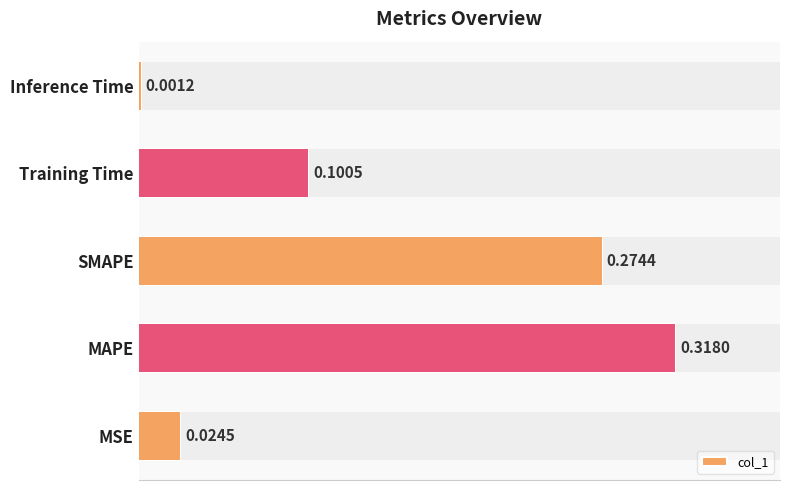

At which category does the chart reach its minimum across all series?

Inference Time